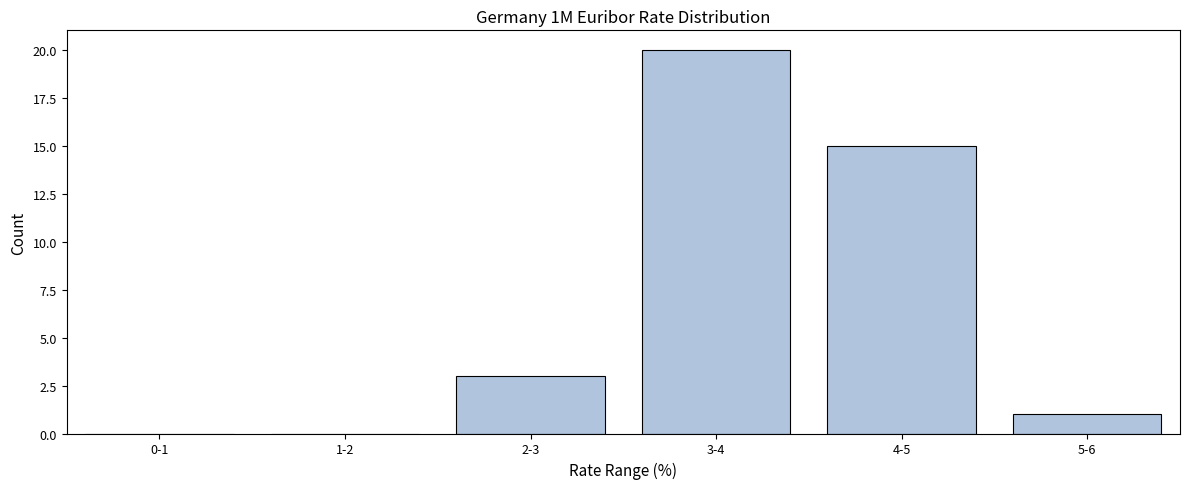

Reading right to left, list all the values displayed in this chart.

5-6=1	4-5=15	3-4=20	2-3=3	1-2=0	0-1=0